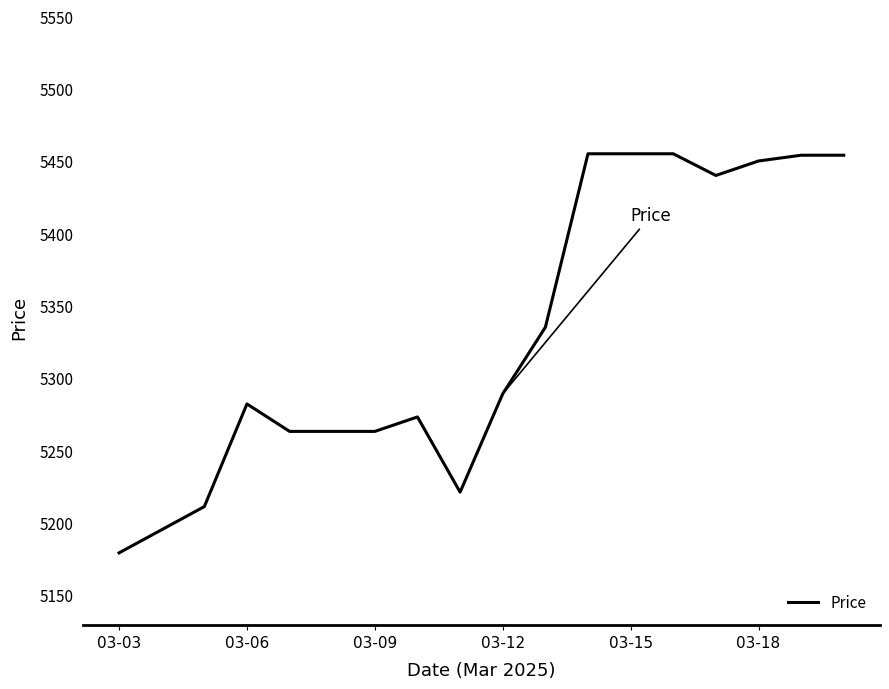

What is the difference between the maximum and minimum values?

276